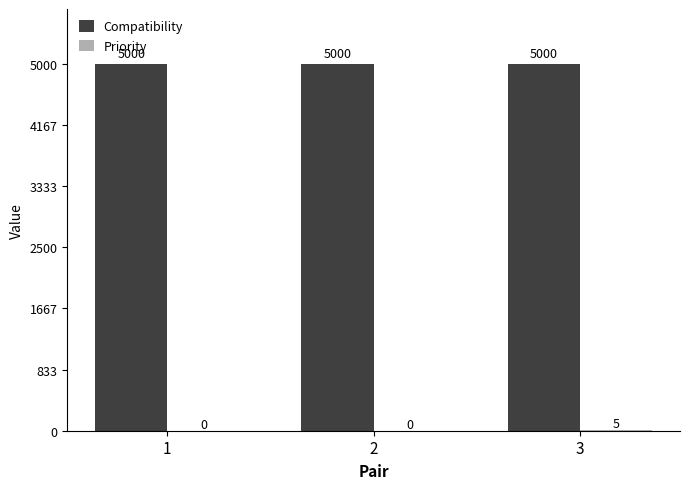

What is the highest value of the Compatibility series?

5000